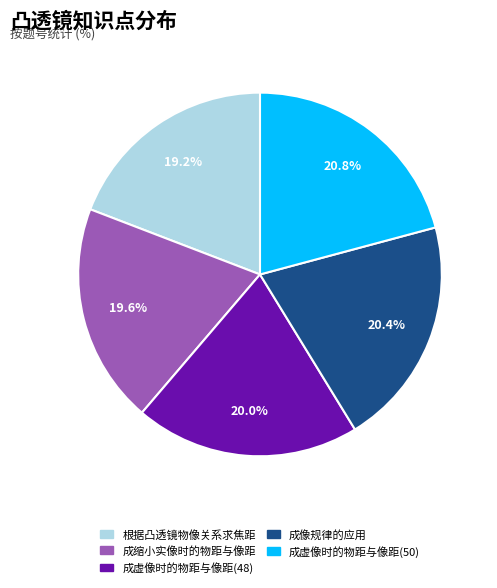

Does any single category account for the majority?

No